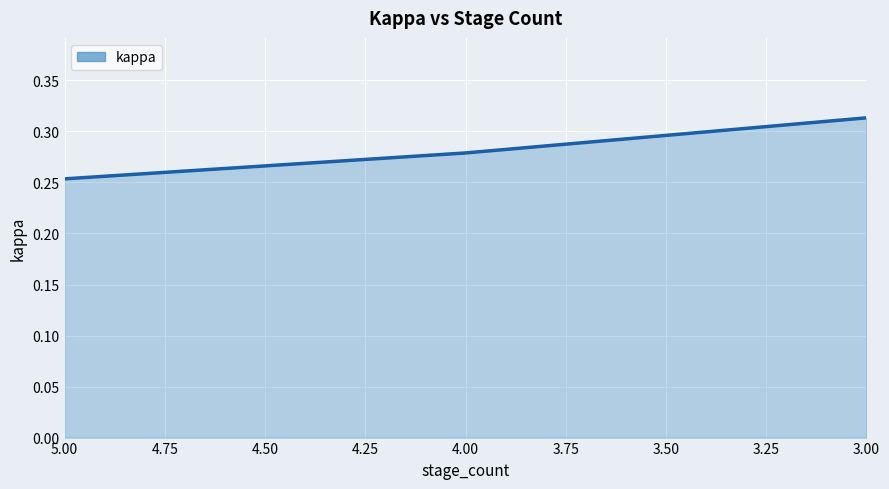

Reading left to right, transcribe all the data shown in this chart.

0.3	0.3	0.3